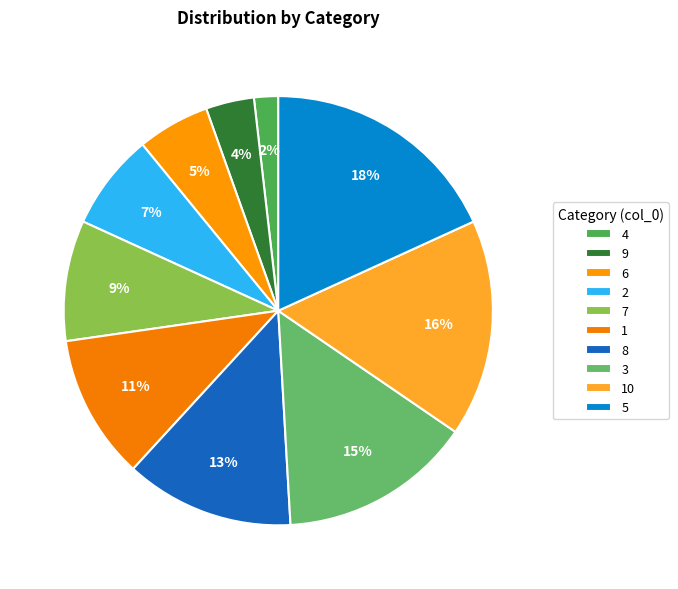

Does 9 account for over 50% of the chart?

No